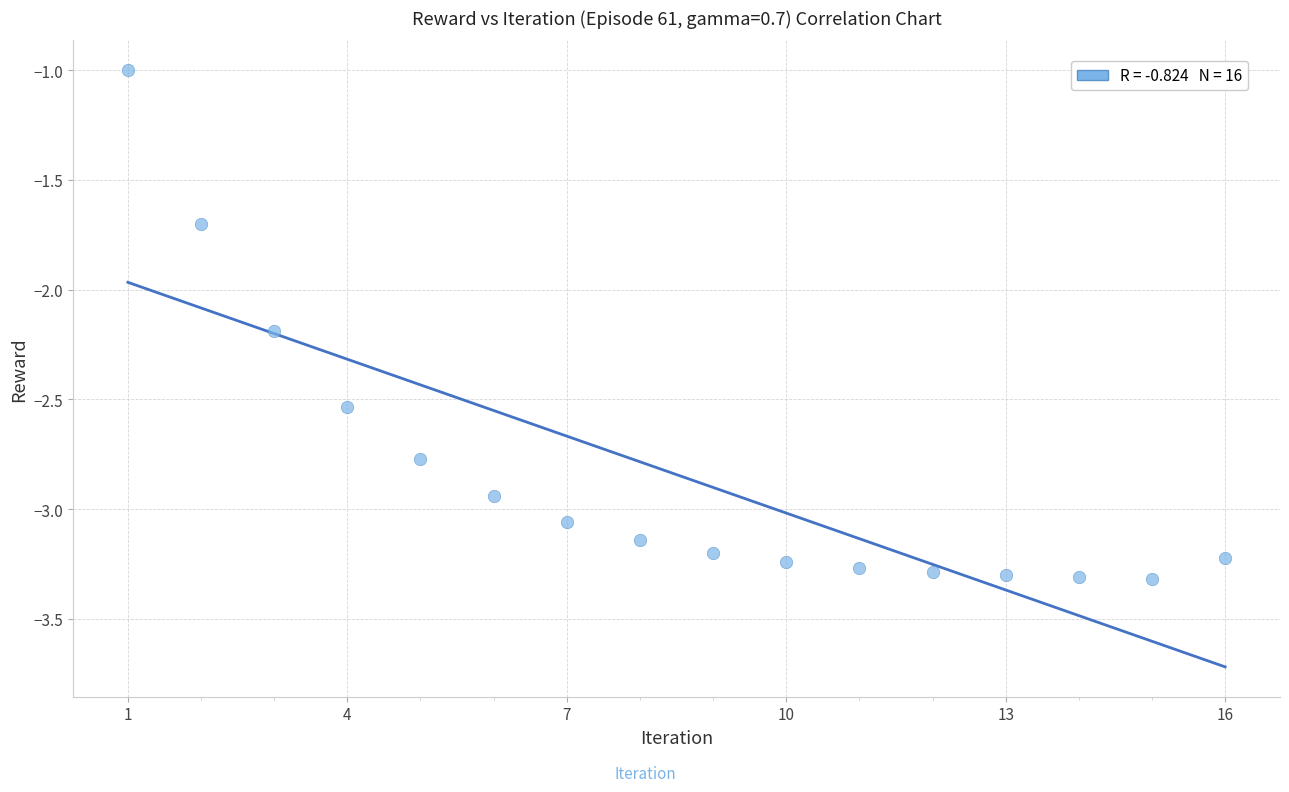

What Y value in the scatter plot is closest to -2?

-2.2